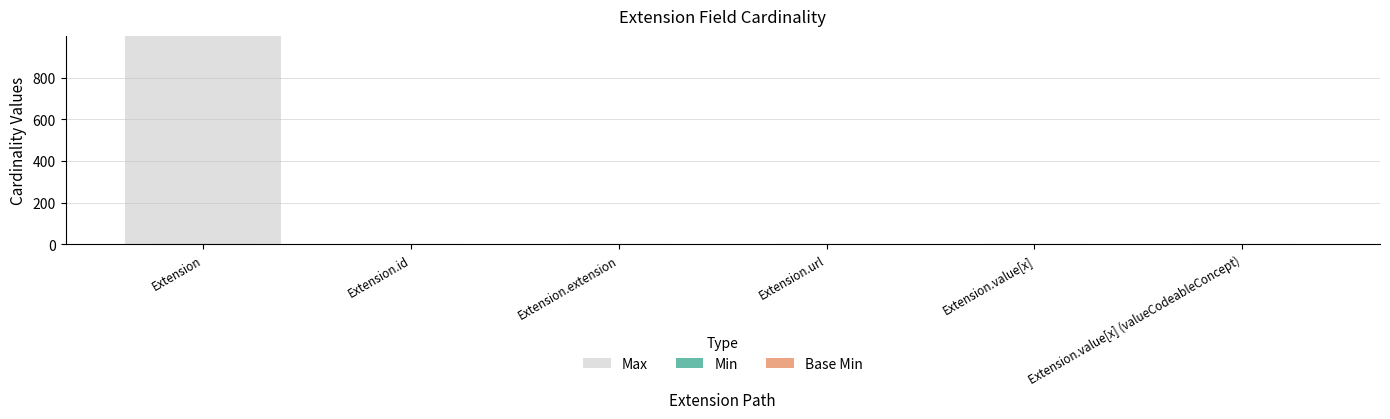

Which series has the largest total across all categories?

Max